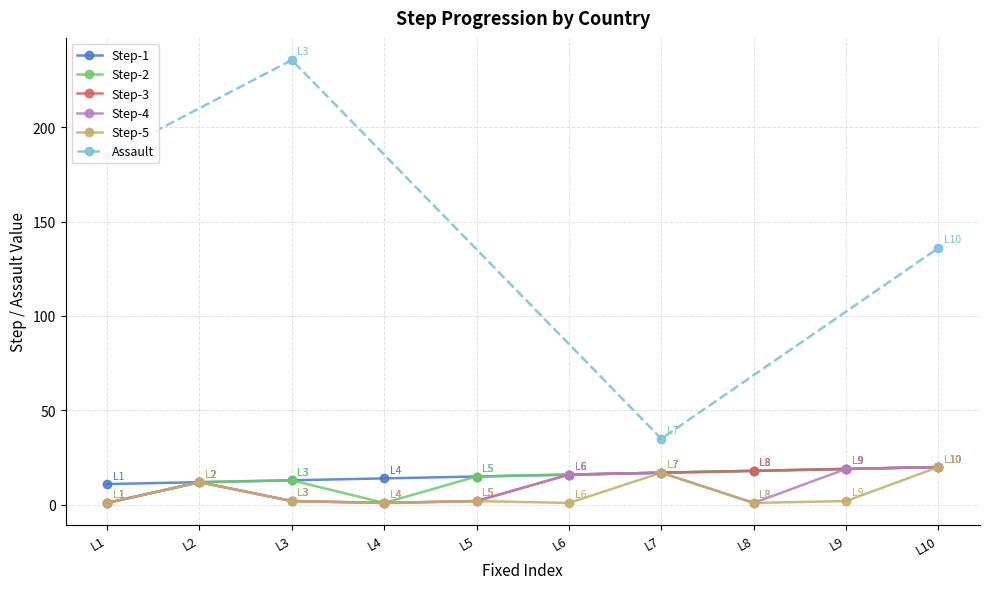

Reading left to right, extract all data points from this chart.

11	12	13	14	15	16	17	18	19	20